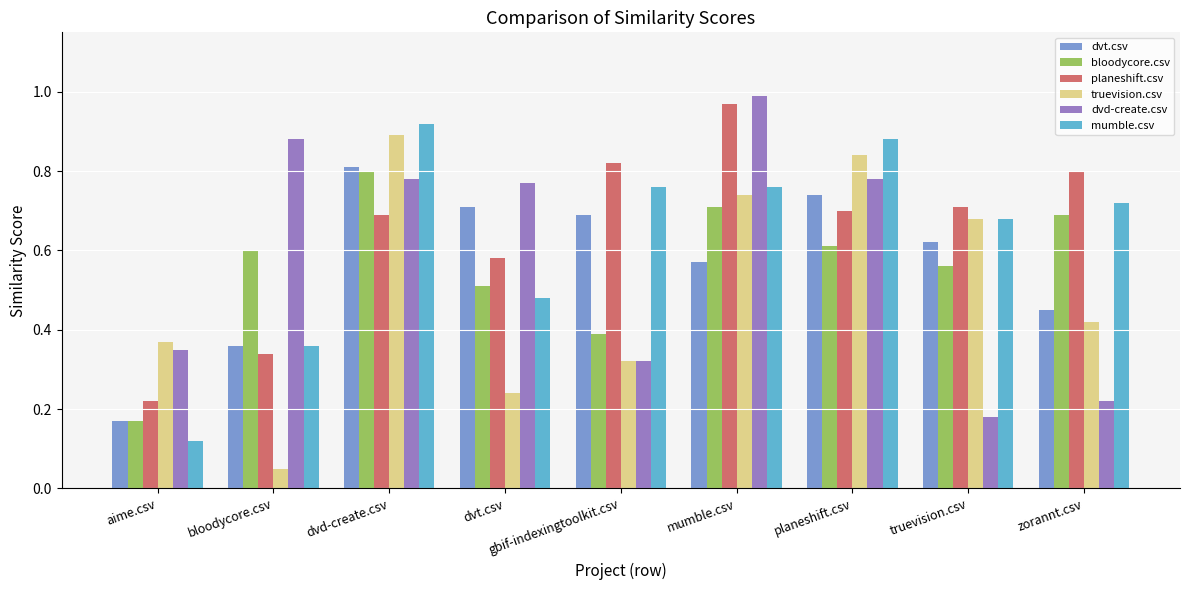

The value of bloodycore.csv at bloodycore.csv is 0.2. True or false?

False